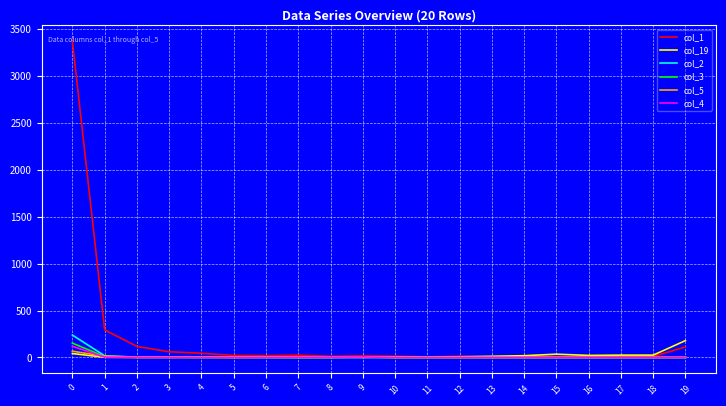

Which series has the largest total across all categories?

col_1